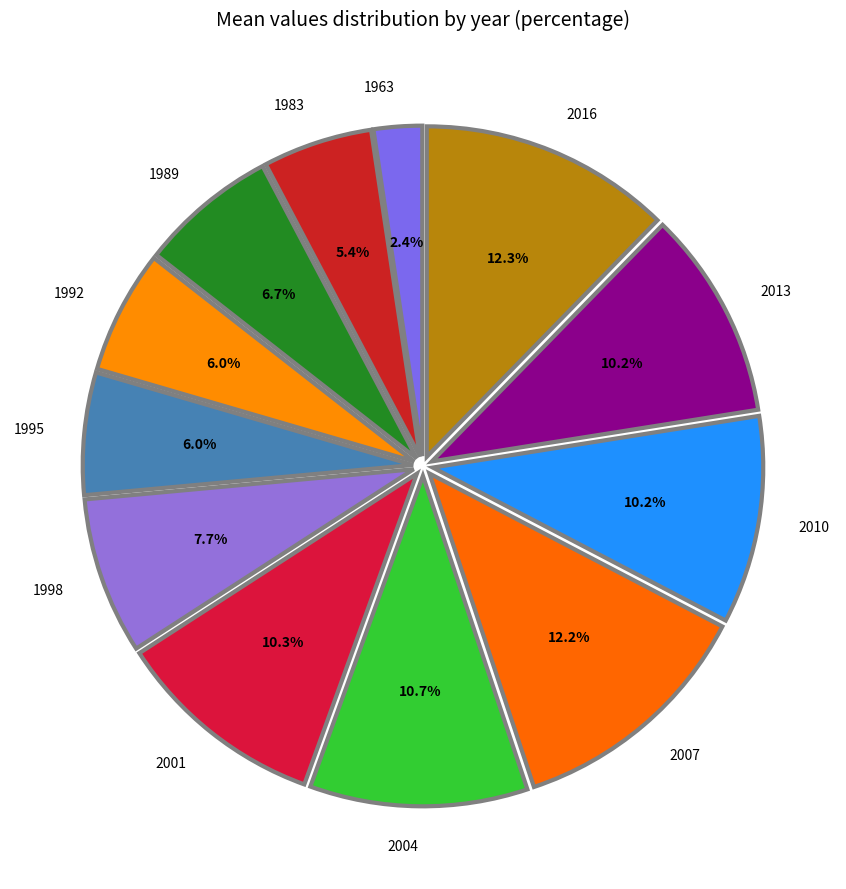

Which has a higher value, 1992 or 2016?

2016